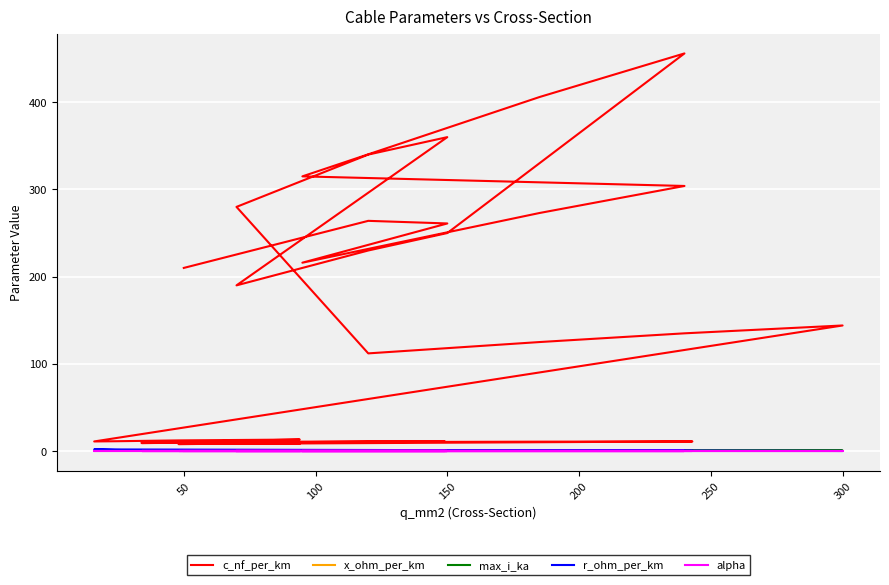

What is the sum of all alpha values?

0.2